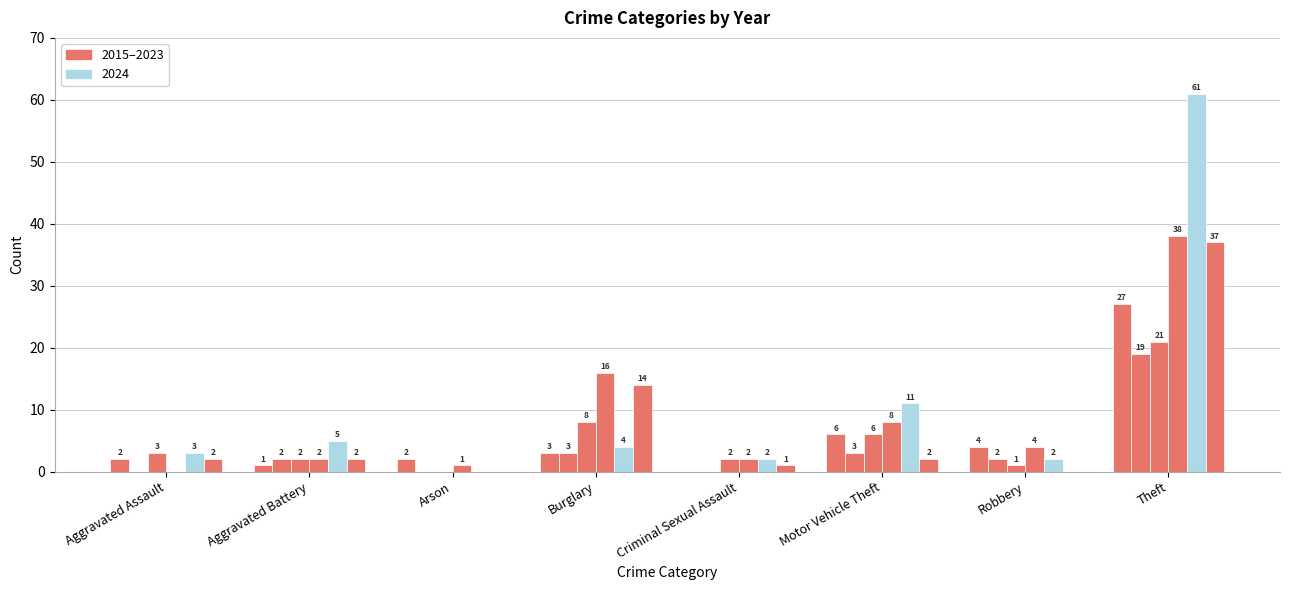

How many data points does each series have?

8